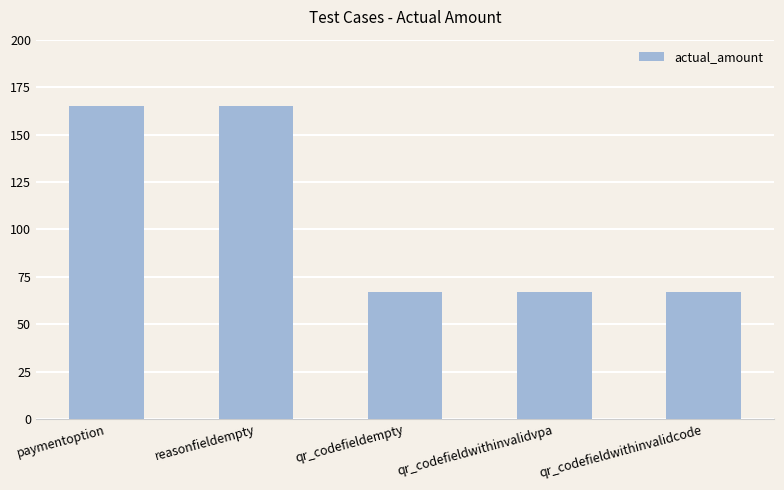

Is it true that the value at qr_codefieldwithinvalidcode is 67?

True